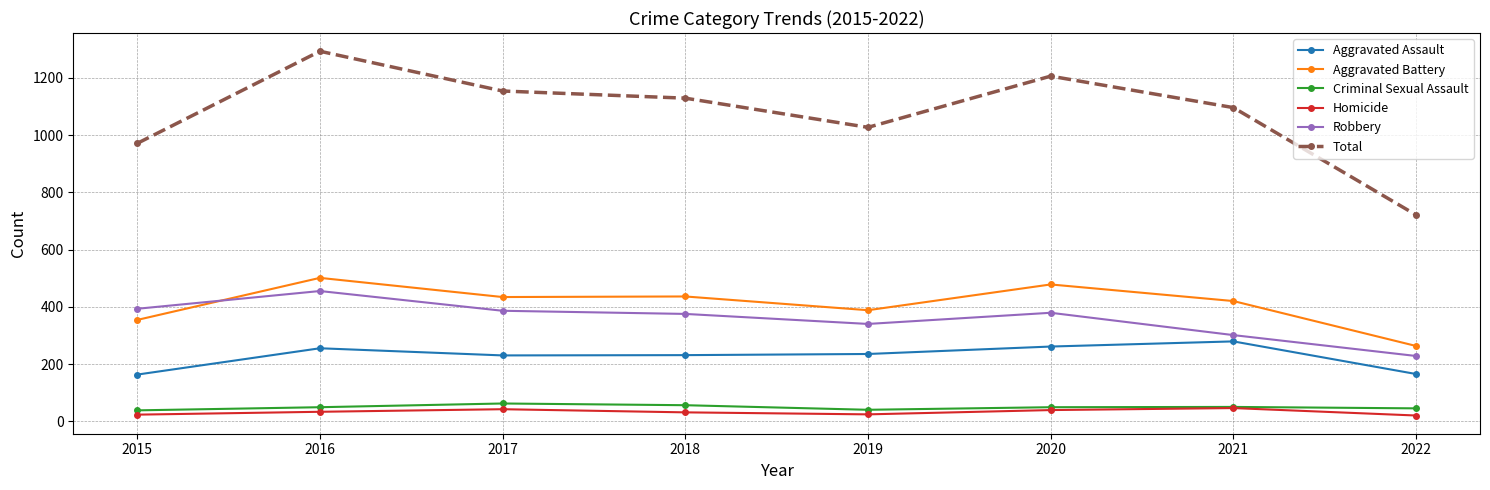

What is the value of the Aggravated Assault point at the 7th from the left?

279